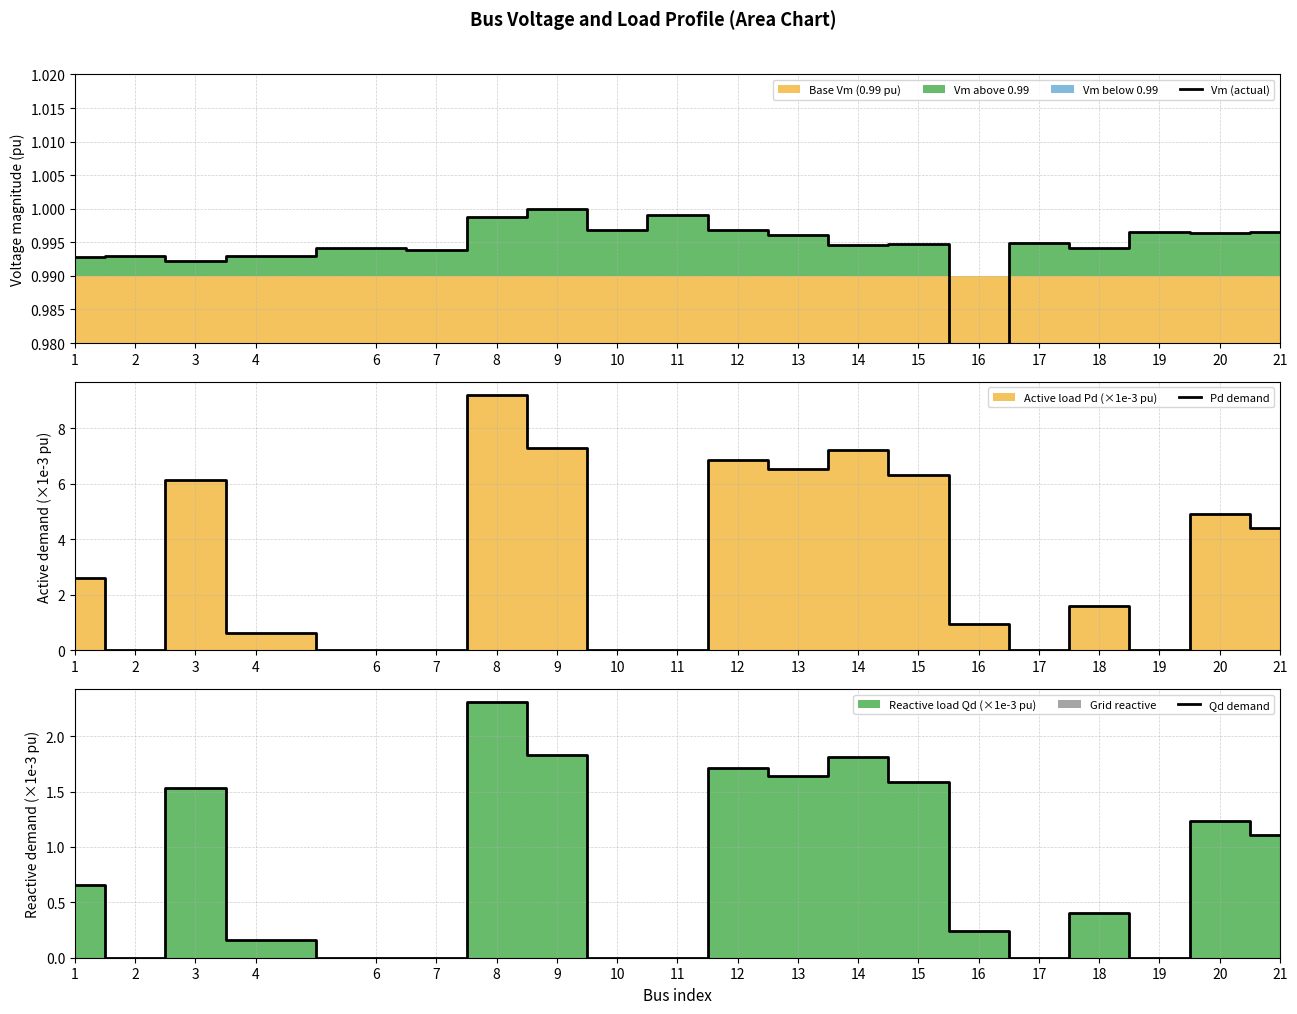

In Pd demand, how many points are higher than both neighbors (excluding endpoints)?

6